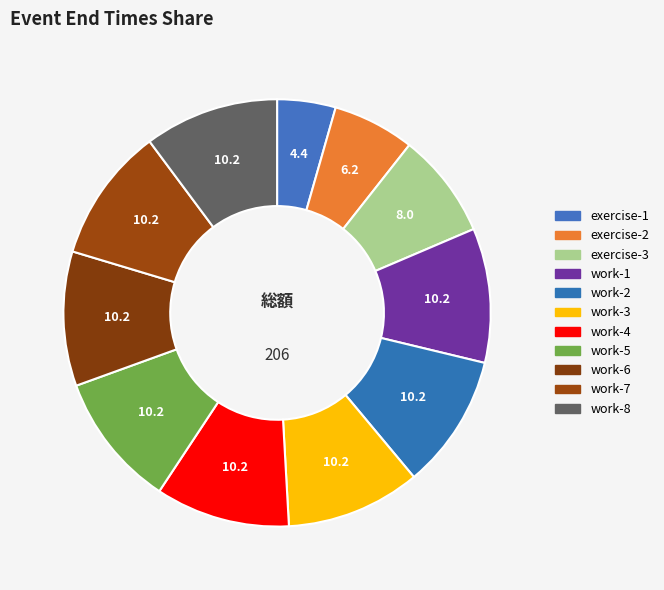

Is there any slice that represents more than half of the pie?

No